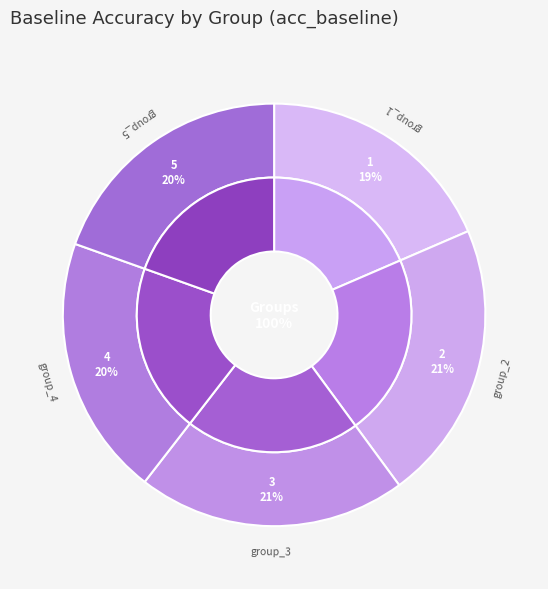

What is the smallest slice in the pie chart?

1